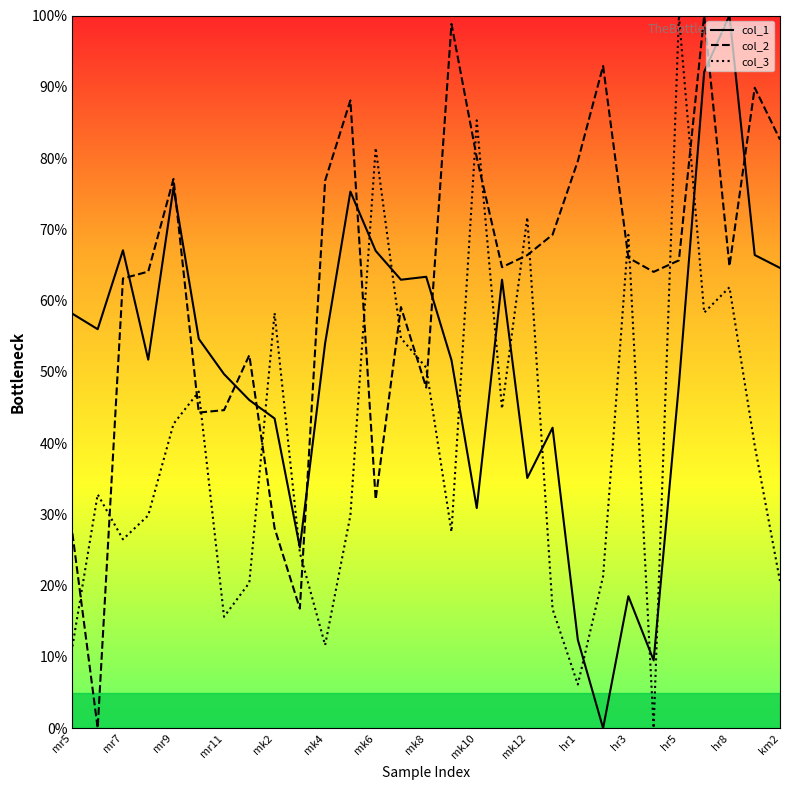

What position from the left is 19?

20